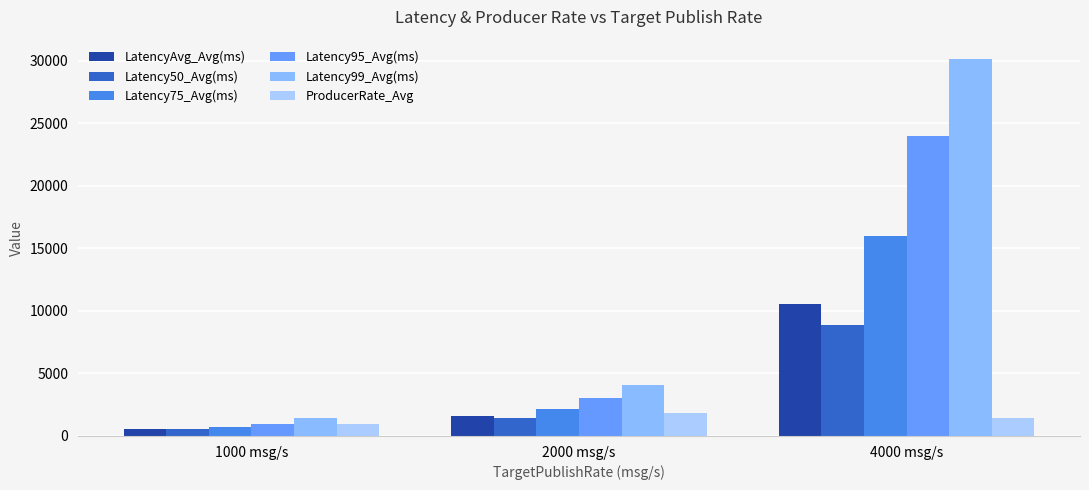

What is the sum of the LatencyAvg_Avg(ms) values at 1000 msg/s and 2000 msg/s?

2184.0